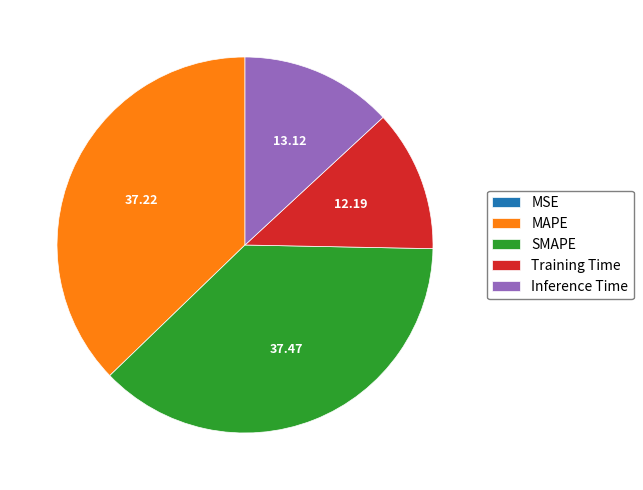

Do SMAPE and Inference Time together represent more than half of the pie?

Yes